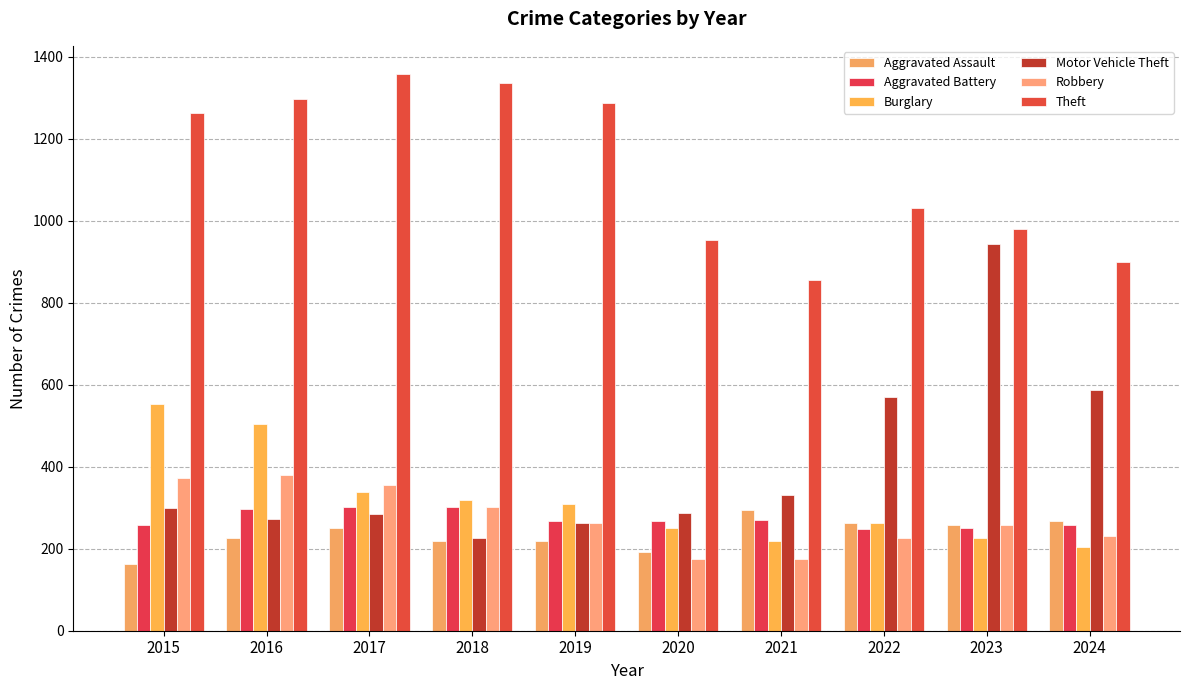

What is the difference between the second highest and second lowest values in the Theft series?

437